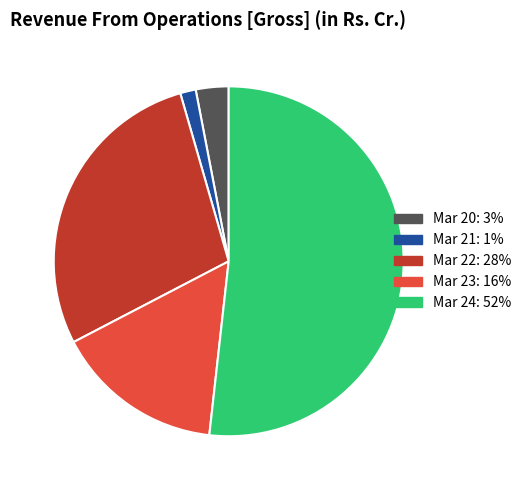

What is the smallest slice in the pie chart?

Mar 21